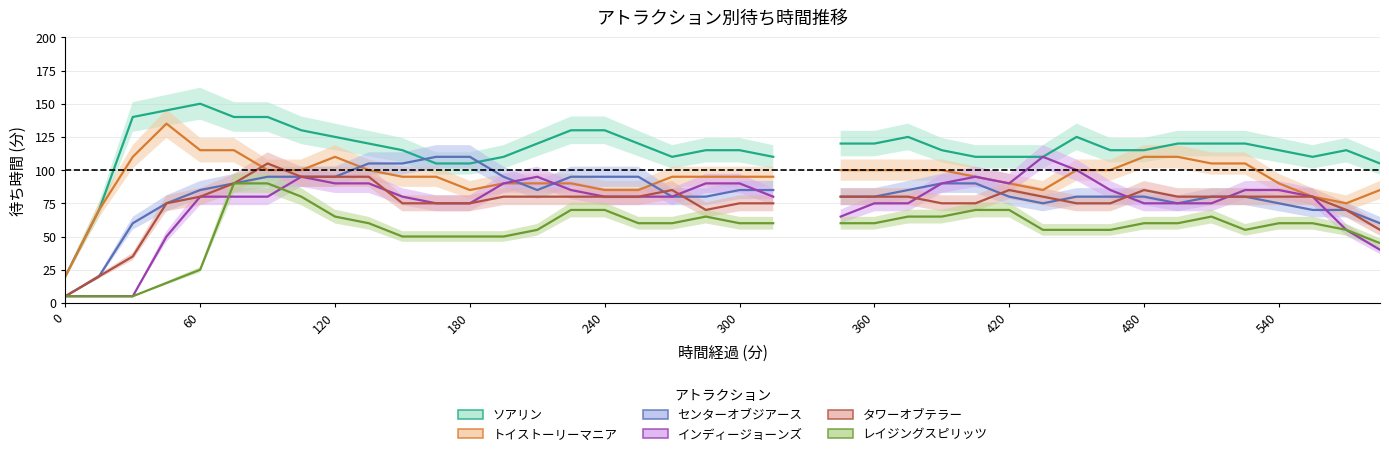

True or false: センターオブジアース has more than 1 points higher than both neighbors.

False